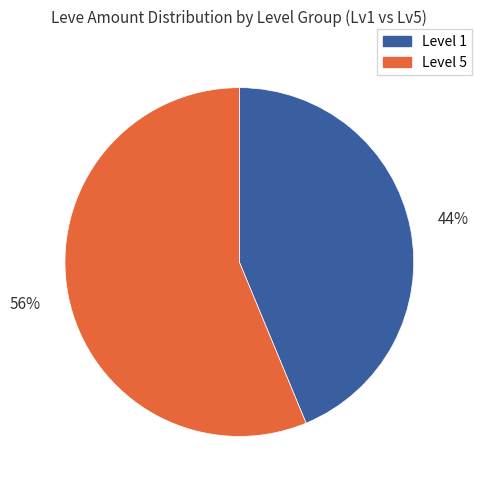

How many slices are in this pie chart?

2